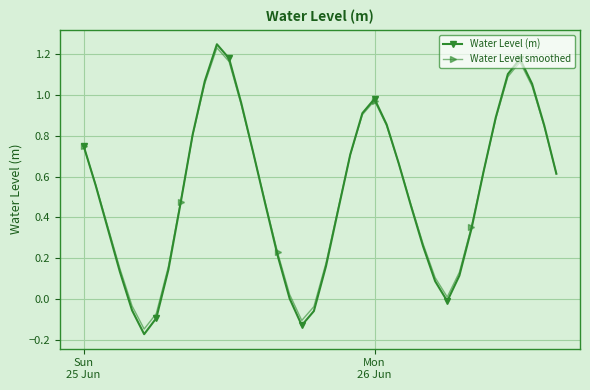

In Water Level (m), how many points are lower than both neighbors (excluding endpoints)?

3